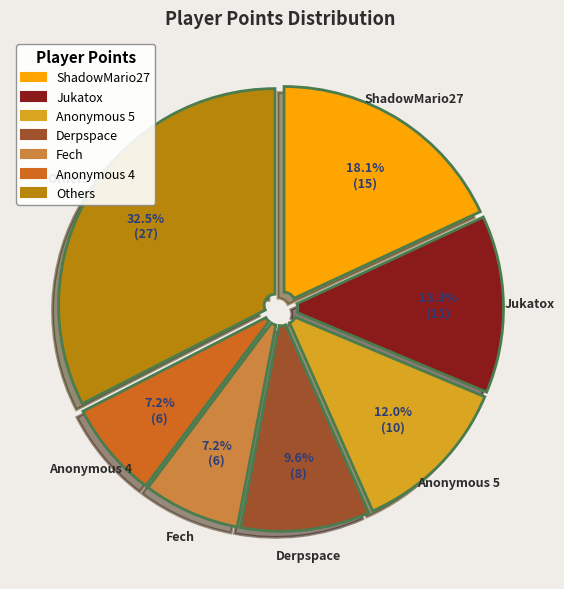

Is there a majority slice in this chart?

No